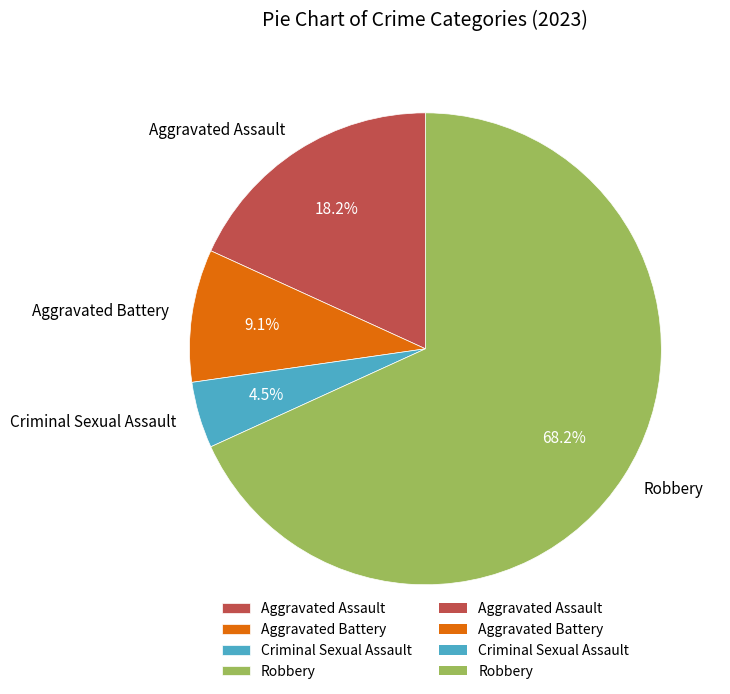

To the nearest percent, what percentage of the pie is Robbery?

68%